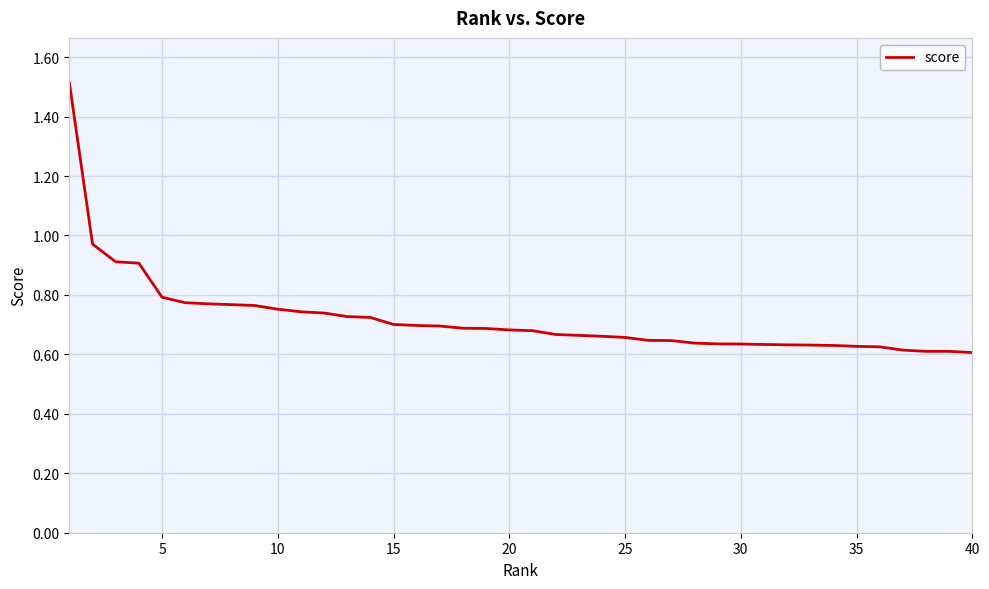

What is the difference between the maximum and minimum values?

0.9